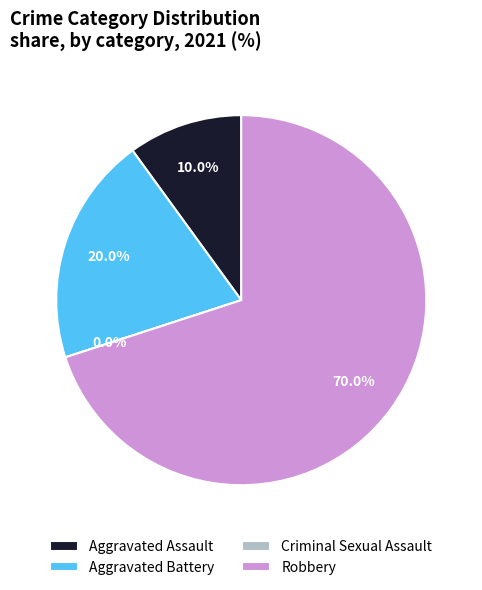

Count the number of slices in the pie.

4